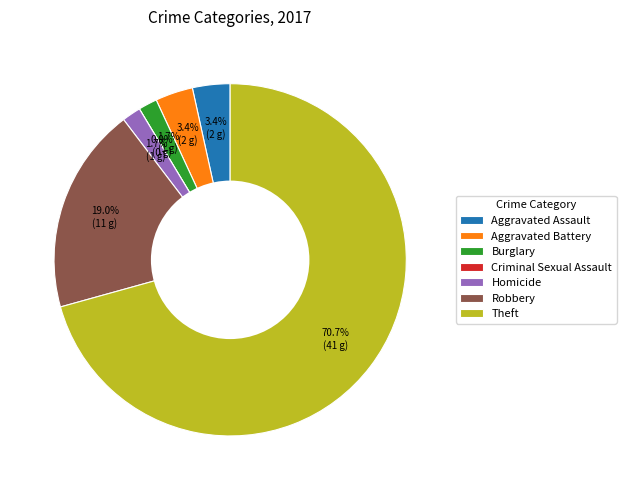

What portion of the pie excludes Criminal Sexual Assault?

100.0%